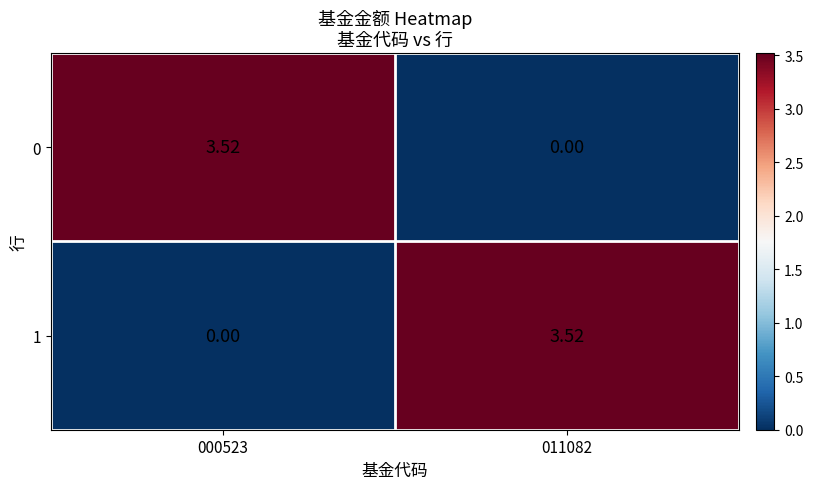

How many categories are shown in the chart?

2